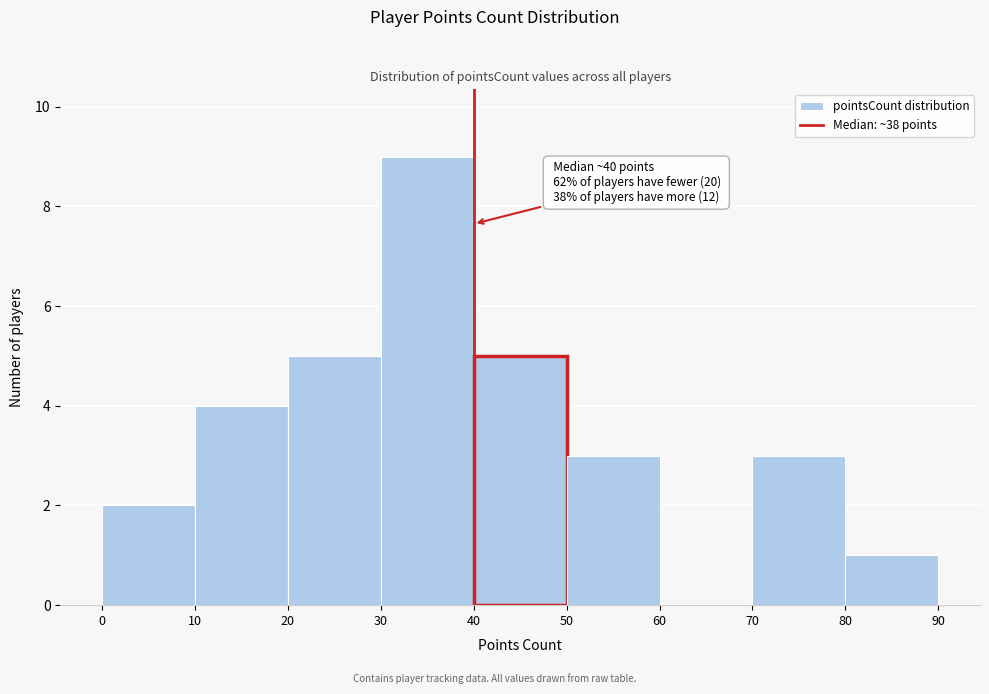

Which range on the x-axis has the tallest bar?

30 to 40